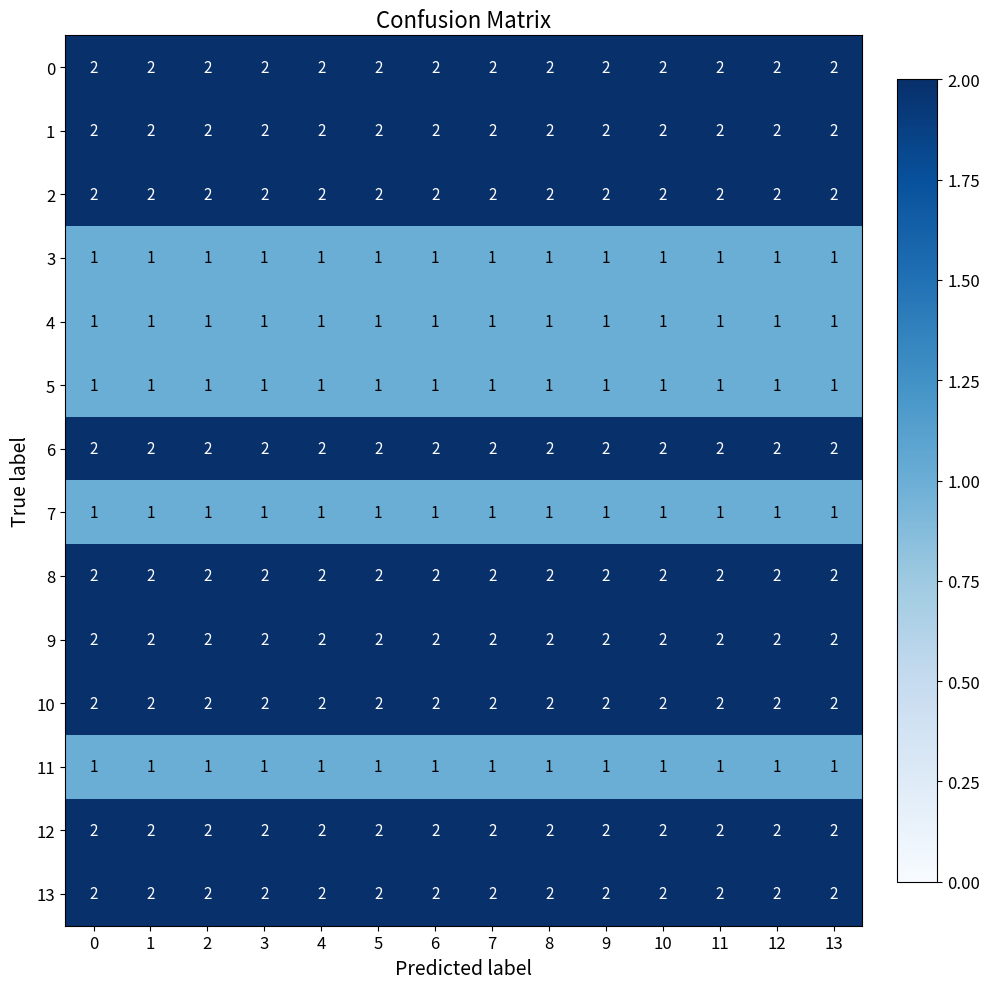

The value of 1 at 1 is 3. True or false?

False